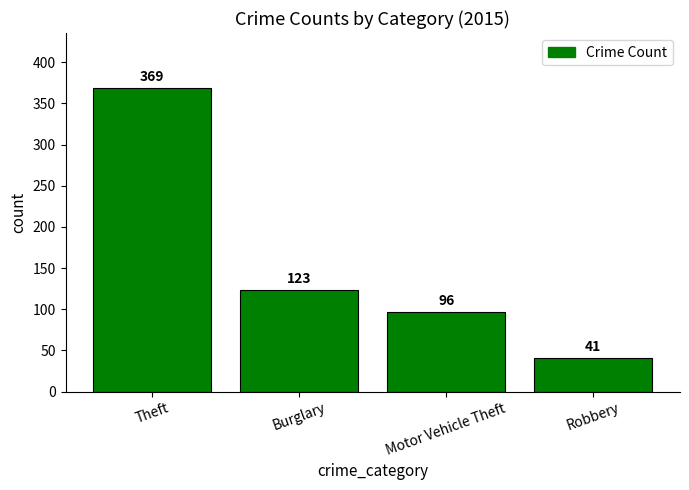

Which label corresponds to the smallest value in the chart?

Robbery